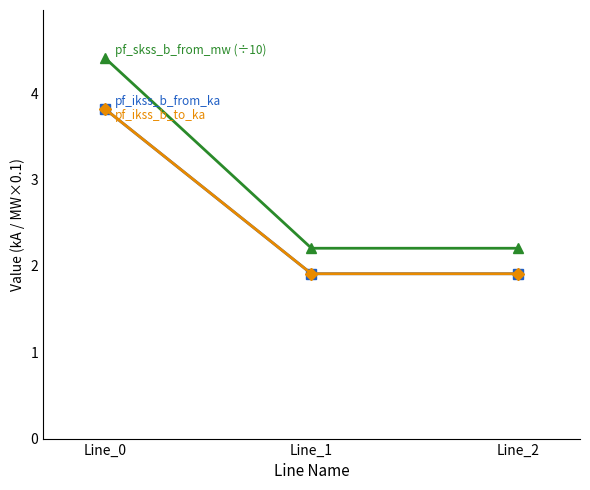

How many lines are shown in the chart?

3